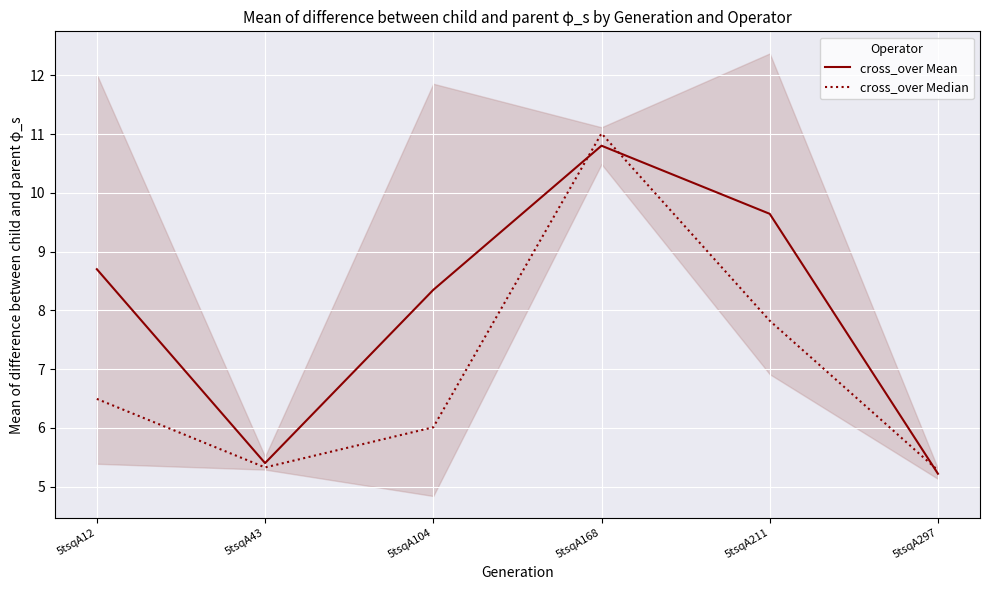

Which category has the lowest value in the cross_over Median series?

5tsqA297